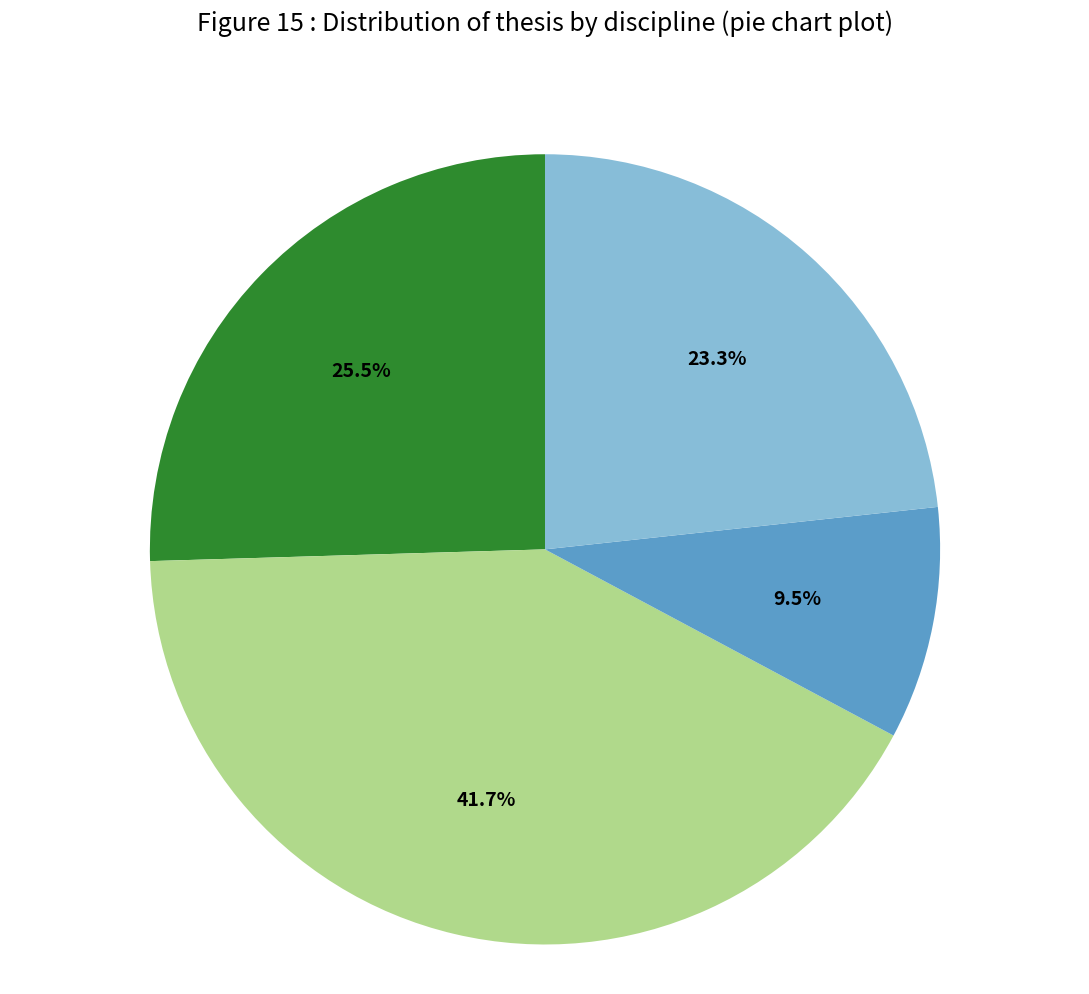

Is there a majority slice in this chart?

No